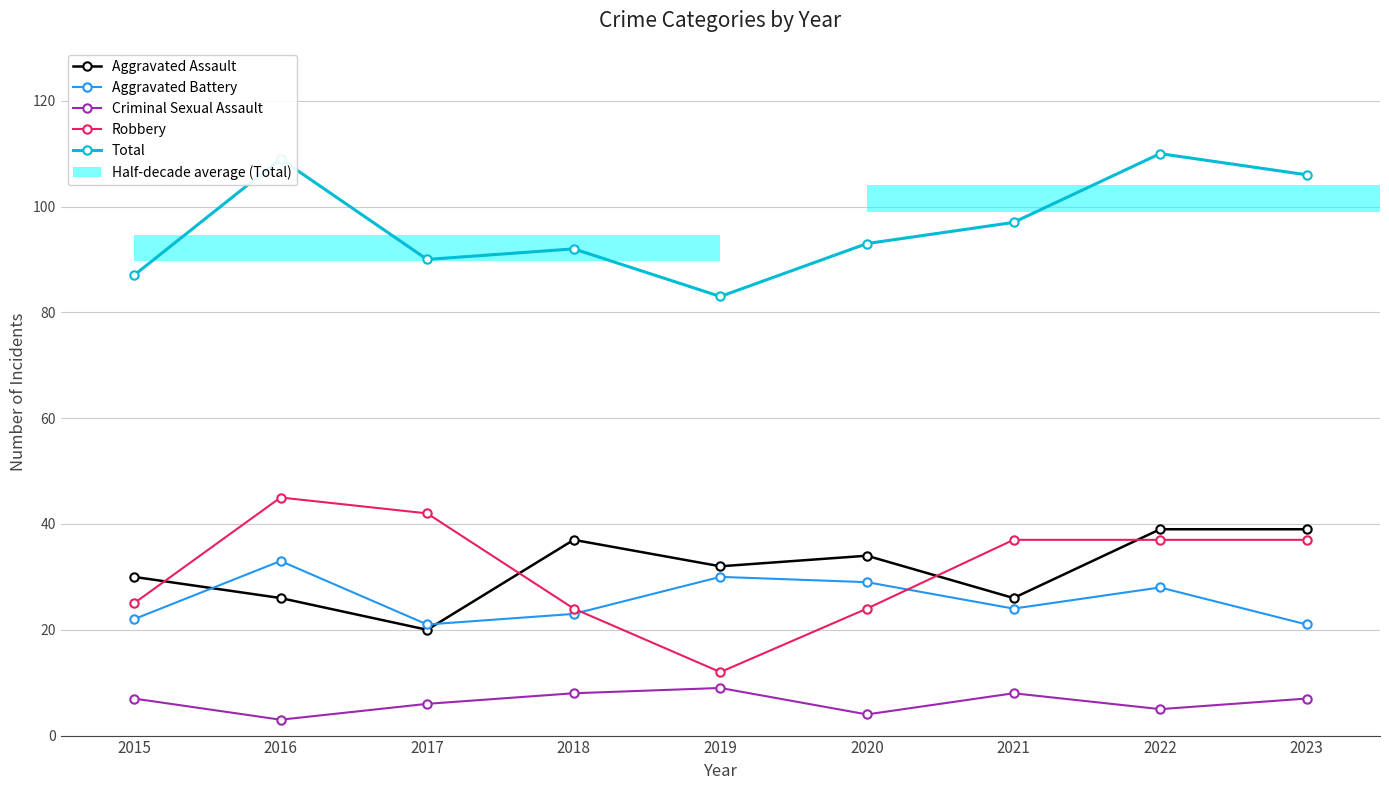

What is the value of the Aggravated Assault bar at the 5th from the left?

32